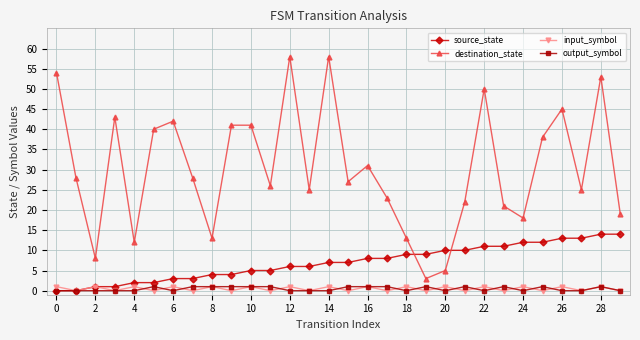

What is the value of the output_symbol point at the 10th from the left?

1